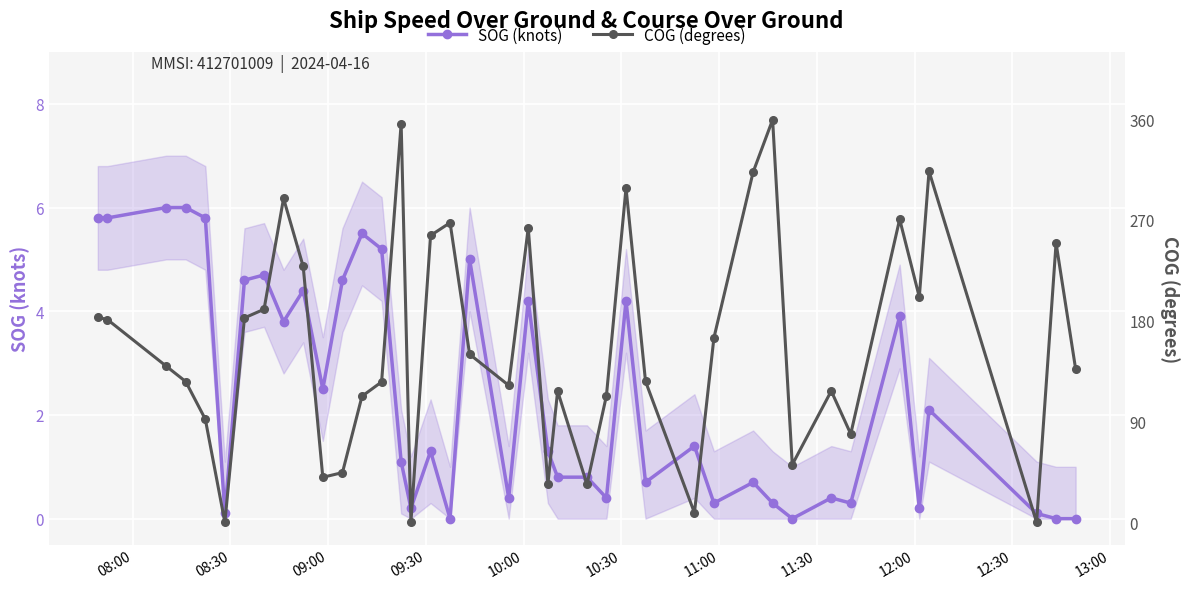

What is the maximum value for SOG (knots)?

6.0